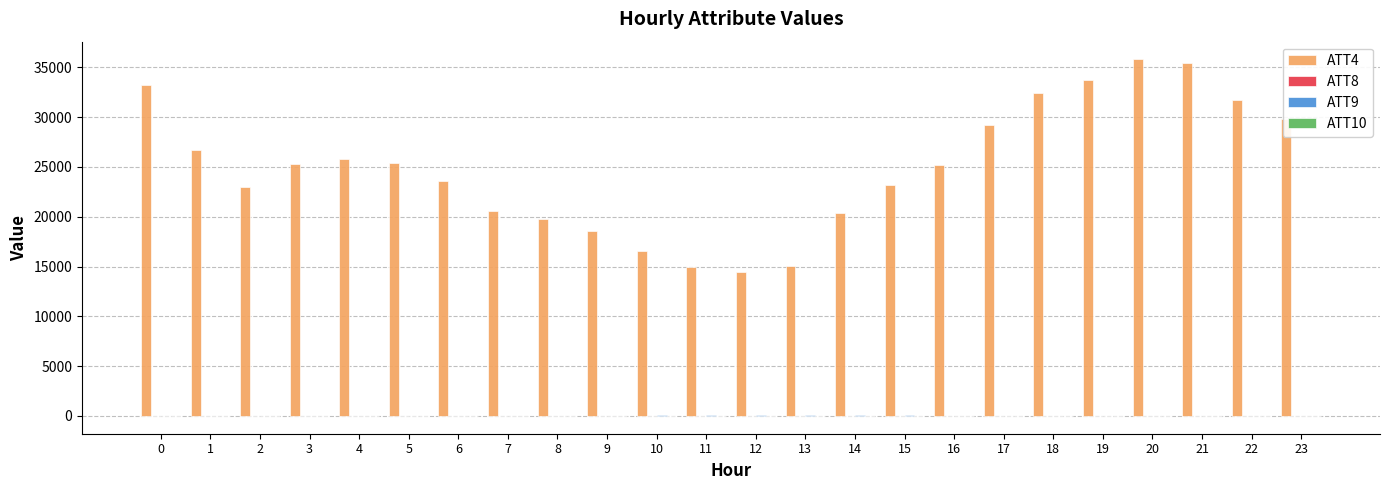

What is the maximum value shown in the chart?

35800.0